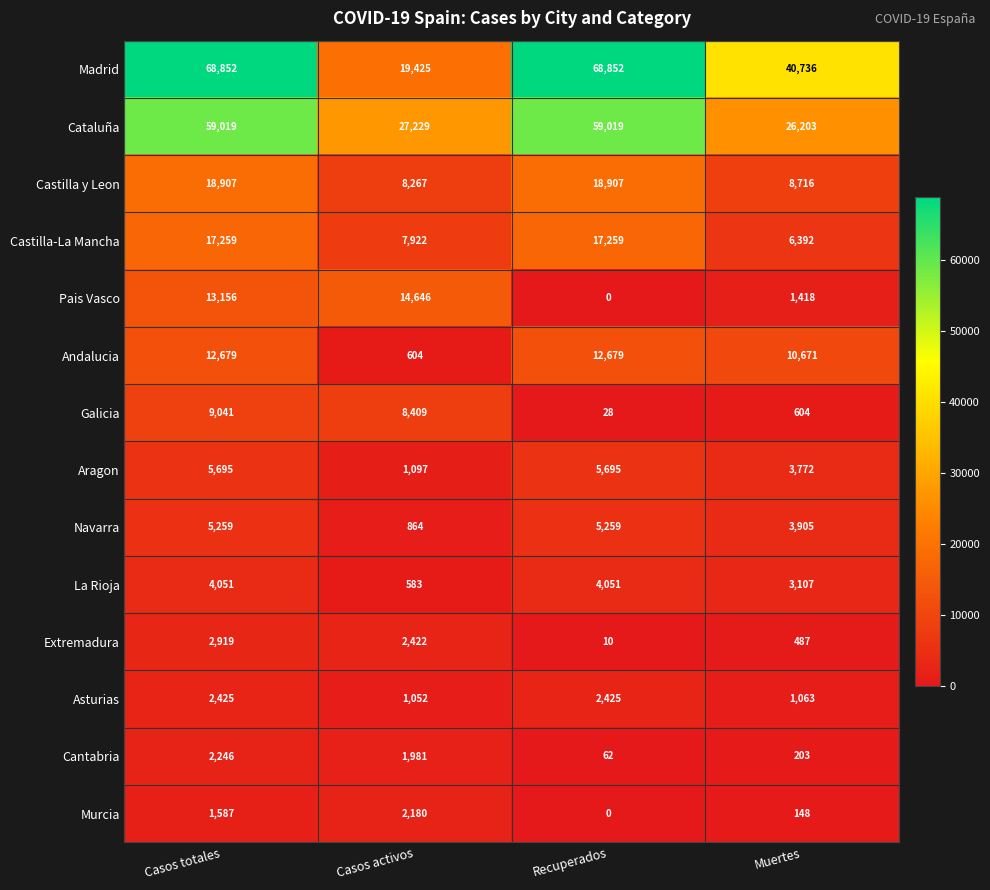

List the labels in order of Extremadura value, smallest first.

Recuperados, Muertes, Casos activos, Casos totales